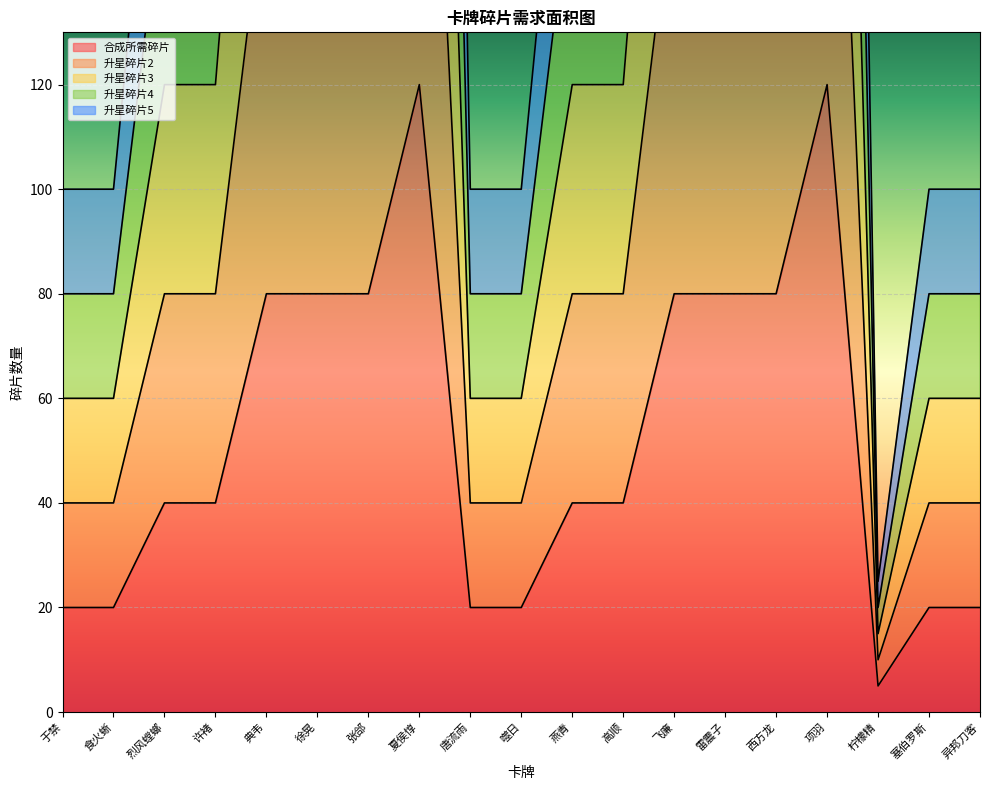

What is the label of the 5th point from the right?

西方龙